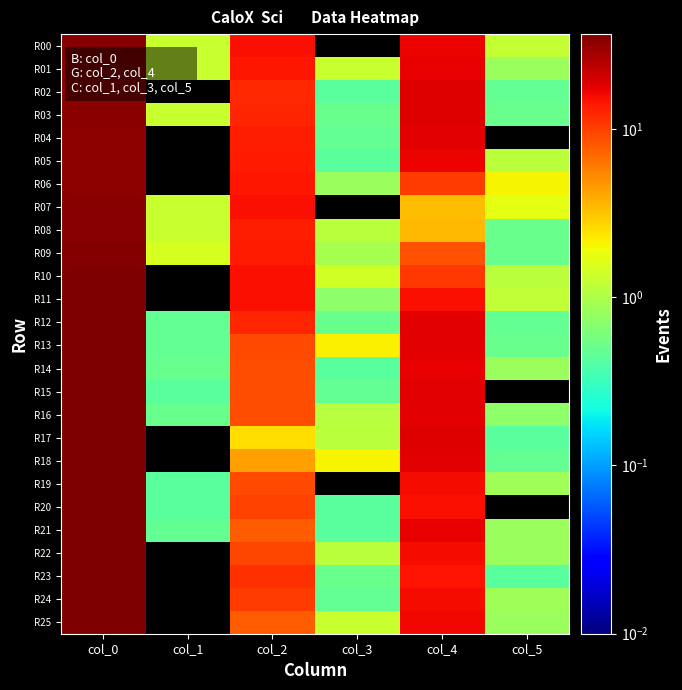

What is the spread (max minus min) of values at col_4?

15.2